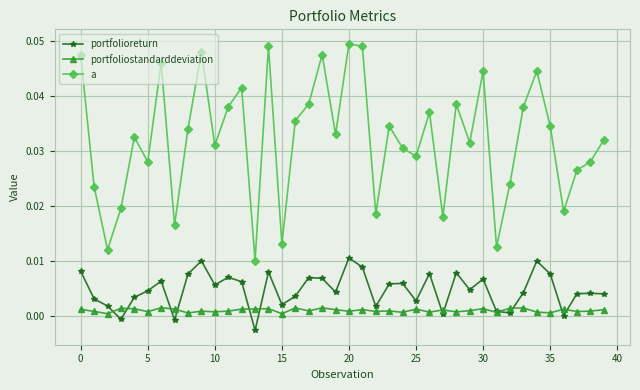

In portfoliostandarddeviation, how many points are lower than both neighbors (excluding endpoints)?

14